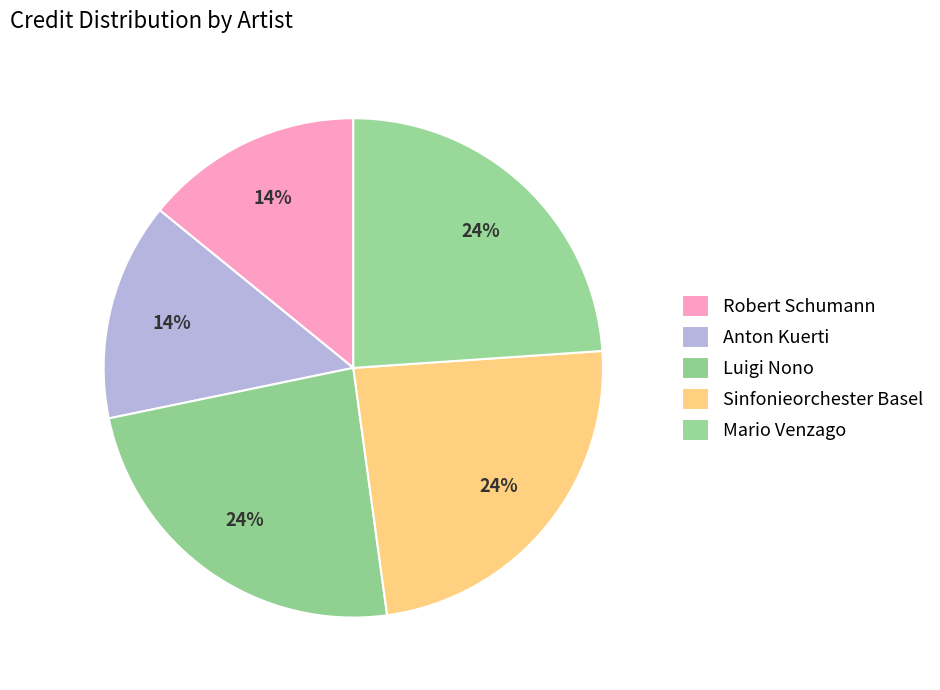

What percentage is the Luigi Nono slice, to the nearest percent?

24%